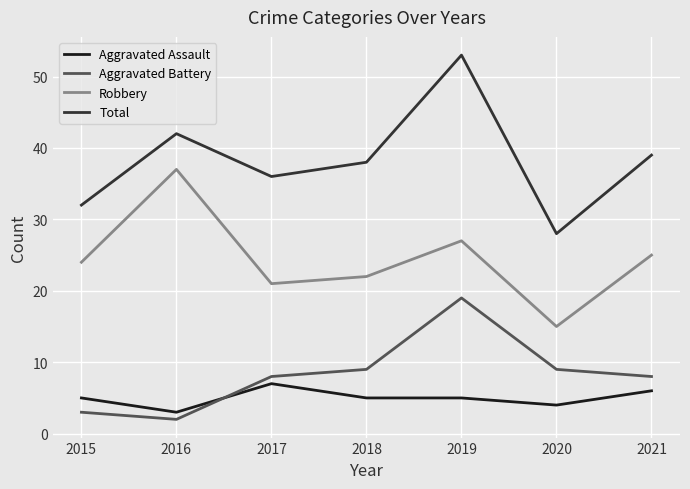

Which category has the highest value across all series?

2019